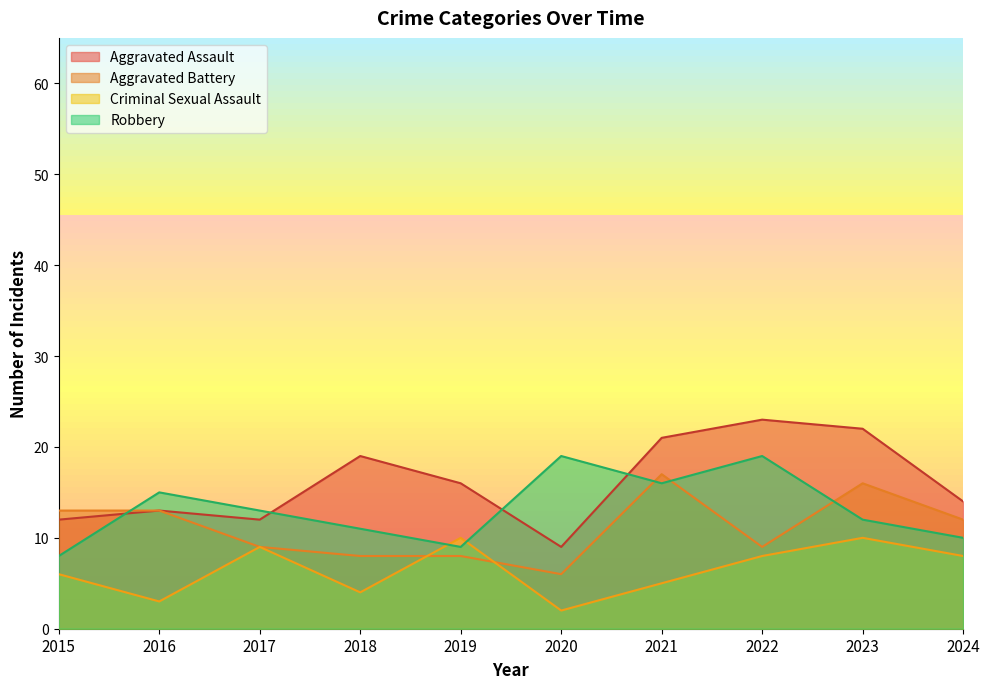

How many interior local valleys does the Robbery series have?

2